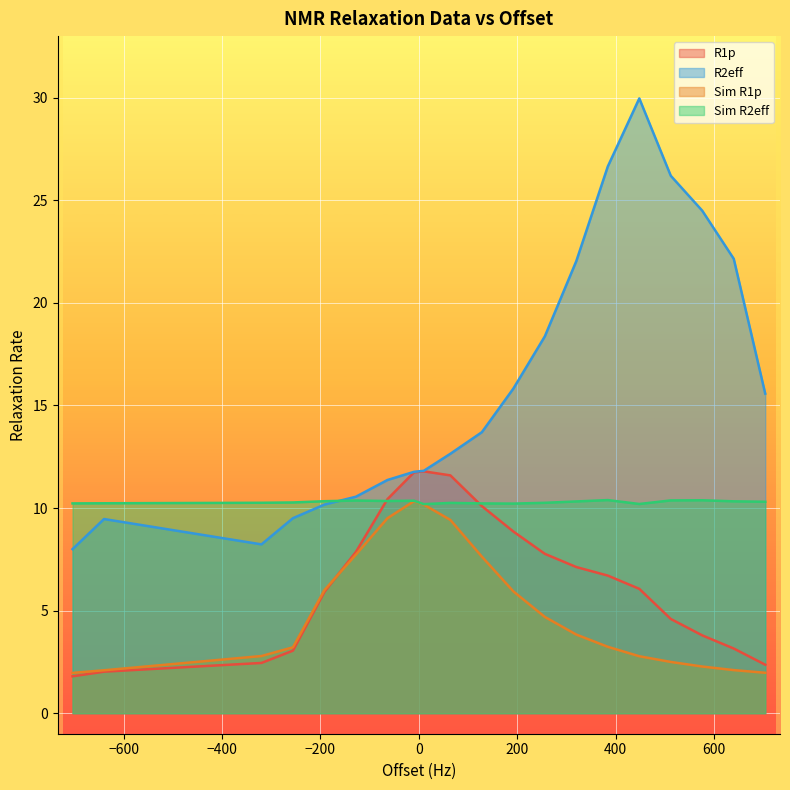

What value does the R2eff series have at 704.0?

15.6